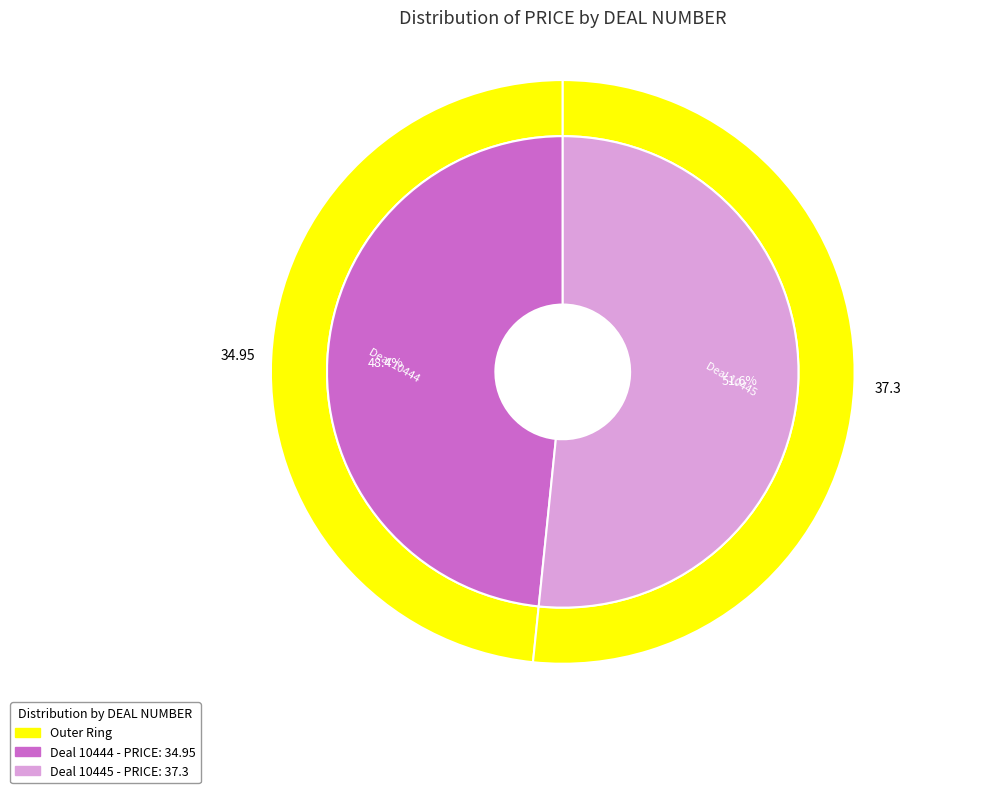

Does 10445 represent more than half of the total?

Yes